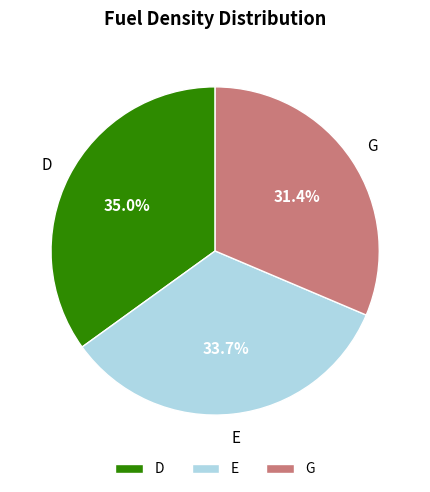

Which category has the smallest portion of the pie?

G